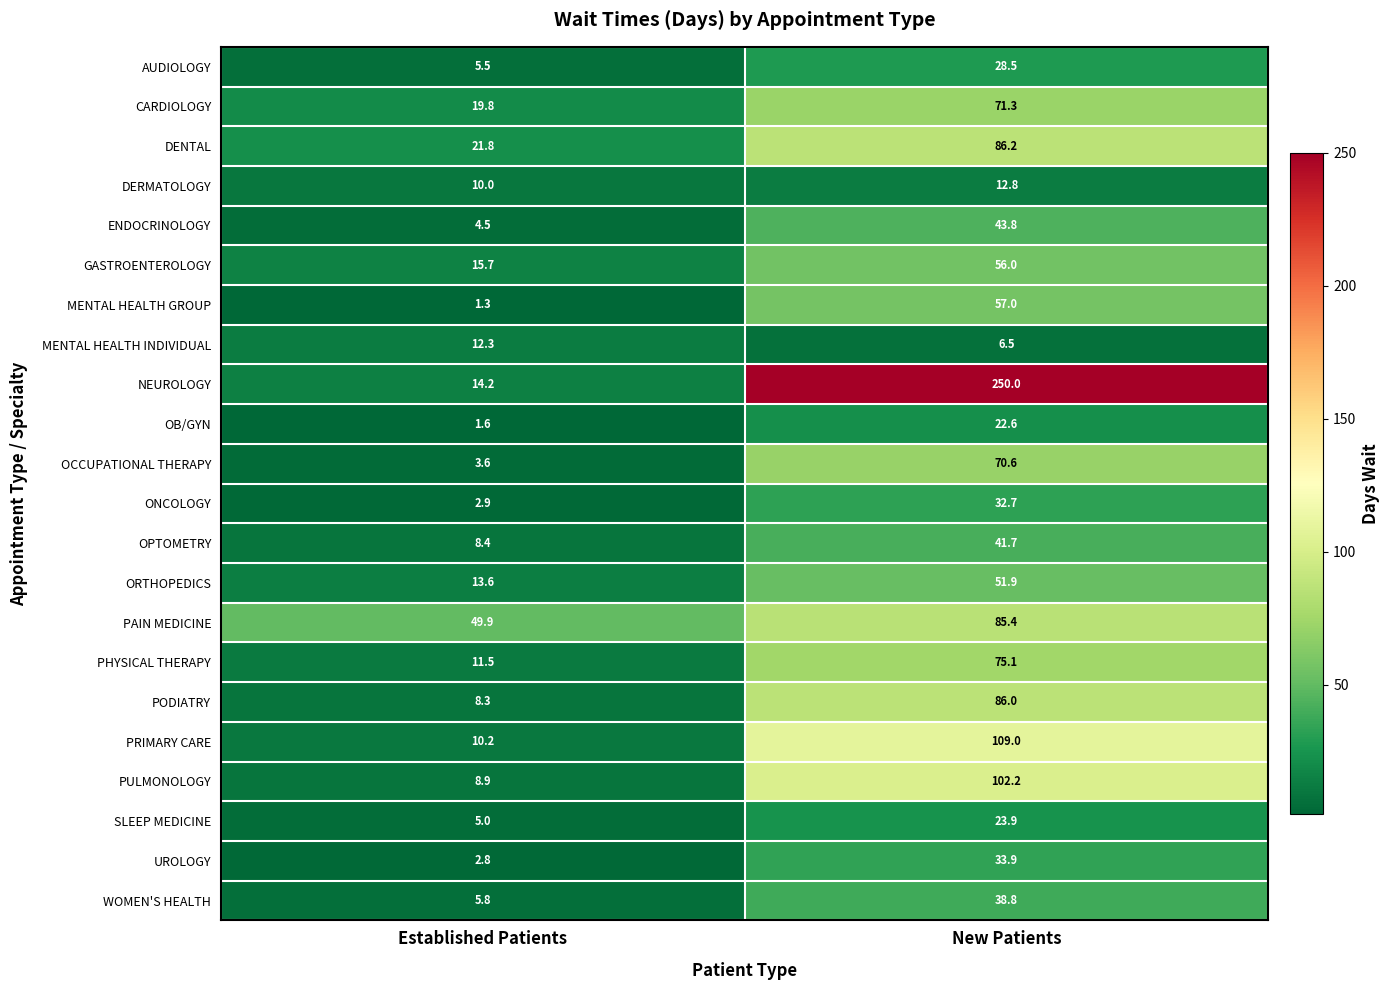

What is the smallest value displayed?

1.3